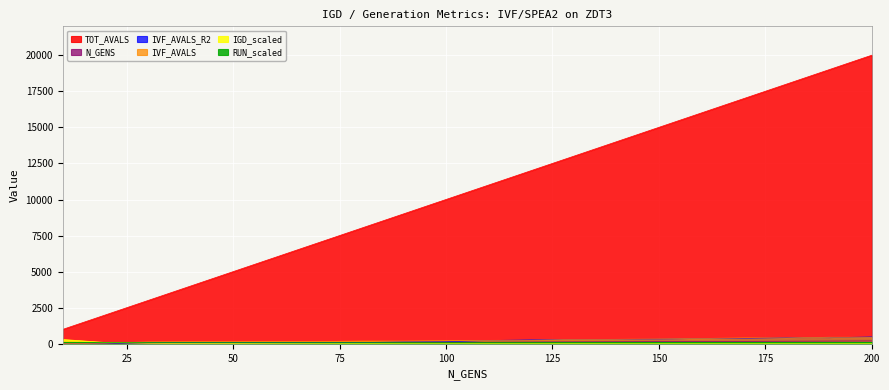

How many lines are shown in the chart?

6